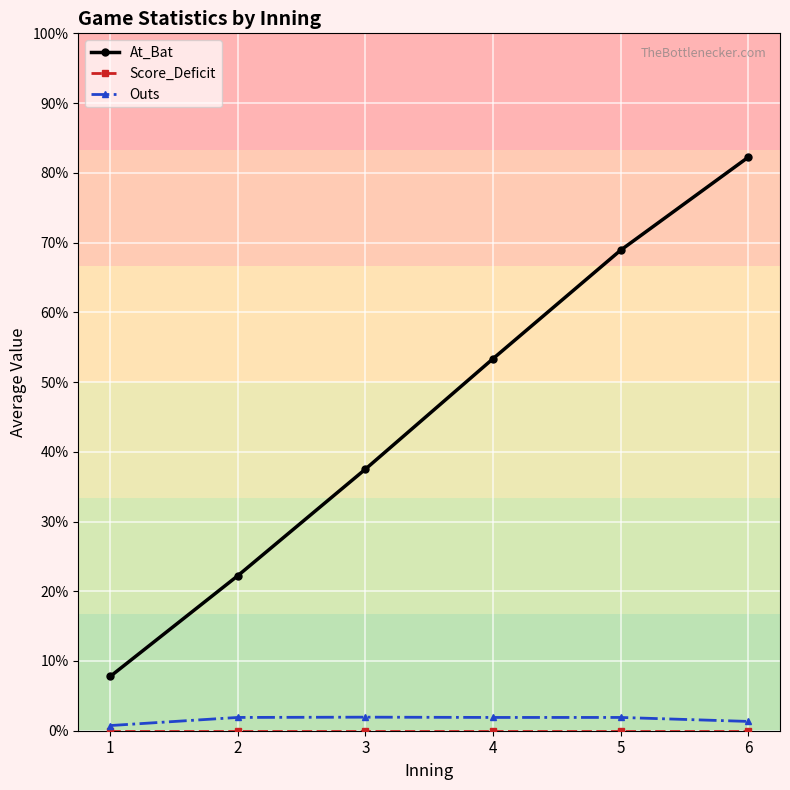

True or false: At_Bat has a value of 16.7 at 4.

False